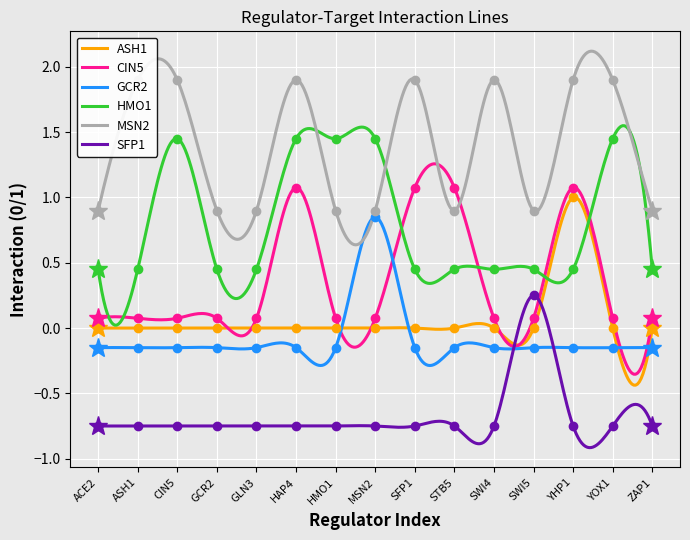

What is the lowest value of the CIN5 series?

0.1